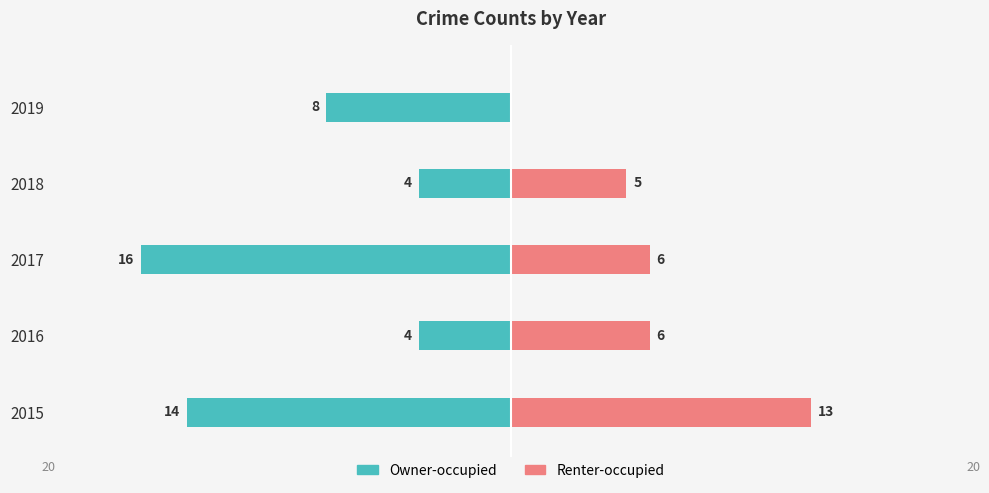

What are all the series names shown in the legend?

Owner-occupied, Renter-occupied